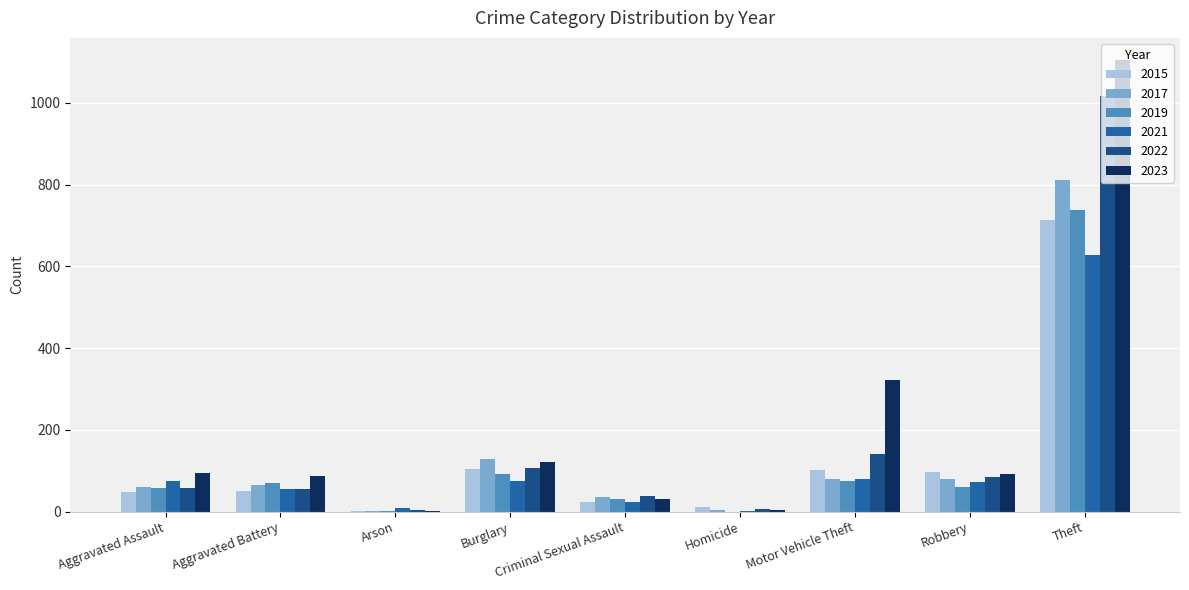

Where is 2023 nearest to the value 553?

Motor Vehicle Theft